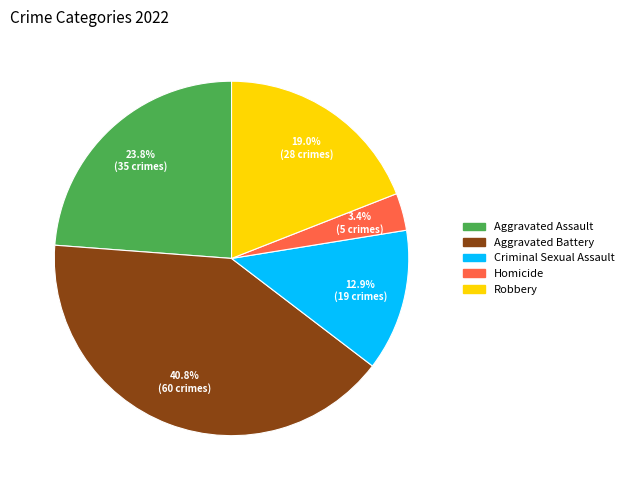

What percentage is the Aggravated Assault slice, to the nearest percent?

24%